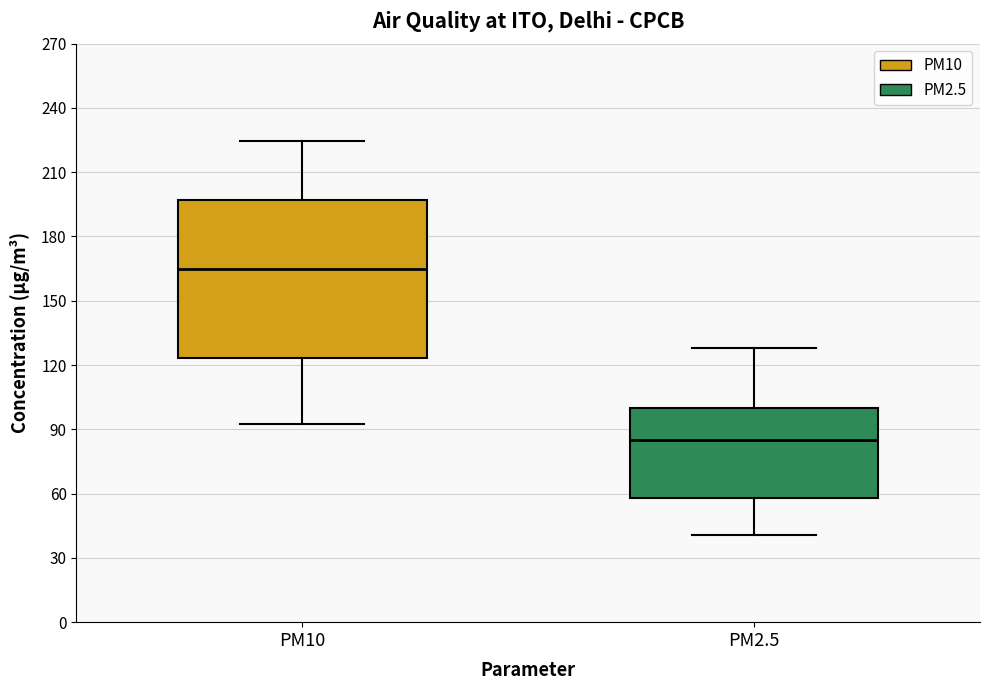

Reading left to right, read every box against the y-axis: the position of its median line, the range the box covers, and the ends of its whiskers. The values are not printed on the chart, so give them approximately, as read against the axis.

PM10: median 165, box 125 to 195, whiskers 95 to 225
PM2.5: median 85, box 60 to 100, whiskers 40 to 130